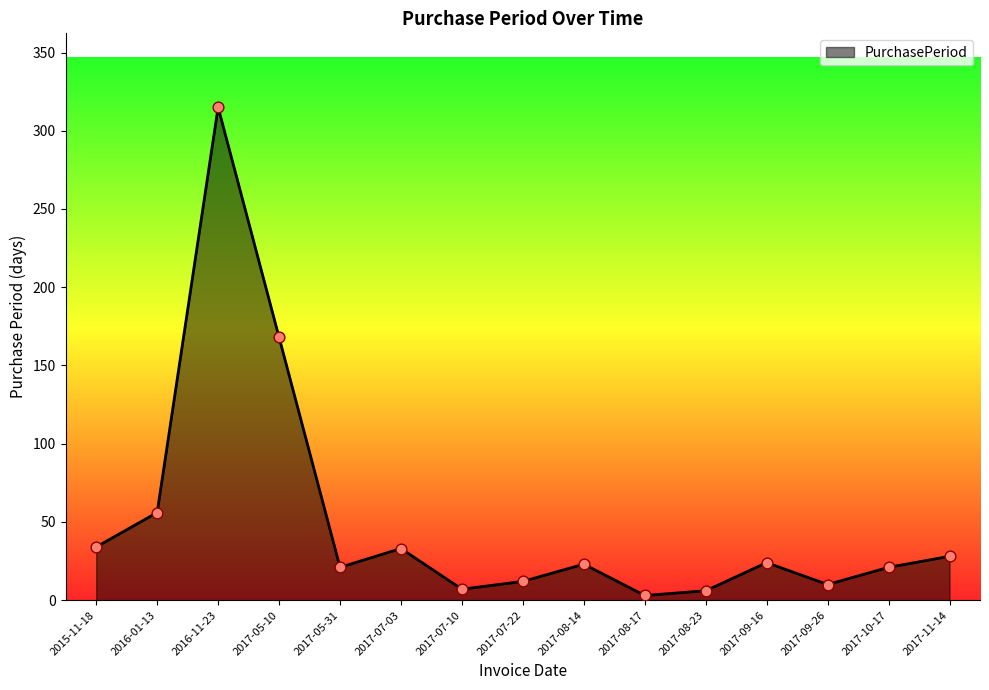

What is the change in value from 2017-05-10 to 2017-10-17?

-147